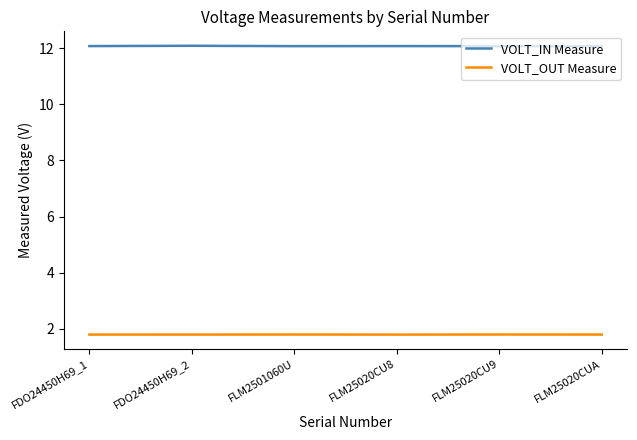

Is it true that VOLT_IN Measure equals 18.4 at FDO24450H69_1?

False